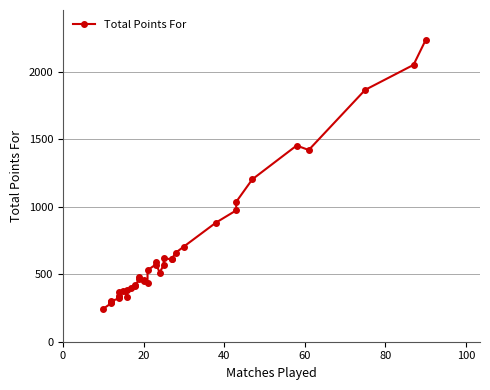

What is the difference between the maximum and minimum values?

1988